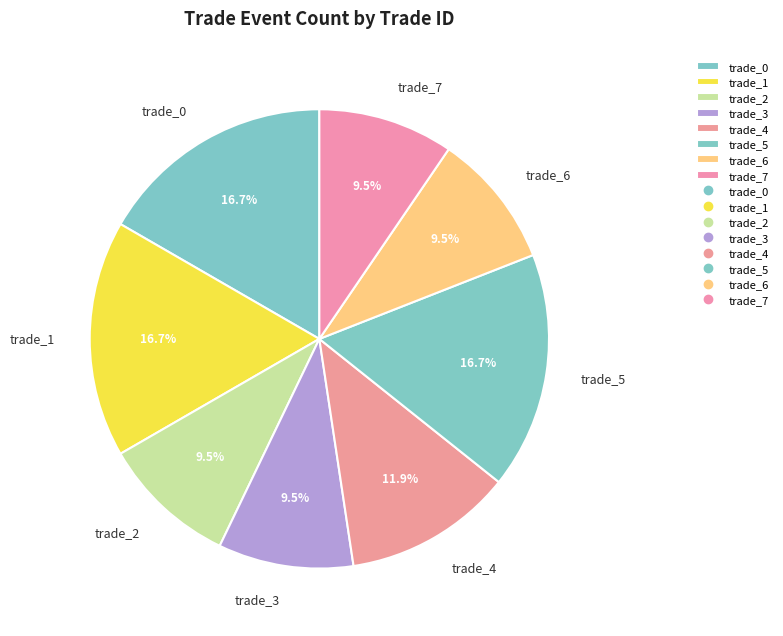

How many segments does this pie chart have?

8